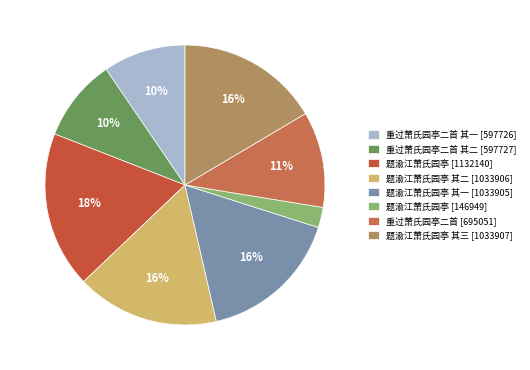

Rank the categories by value from highest to lowest.

题渝江萧氏园亭, 题渝江萧氏园亭 其三, 题渝江萧氏园亭 其二, 题渝江萧氏园亭 其一, 重过萧氏园亭二首, 重过萧氏园亭二首 其二, 重过萧氏园亭二首 其一, 题渝江萧氏园亭